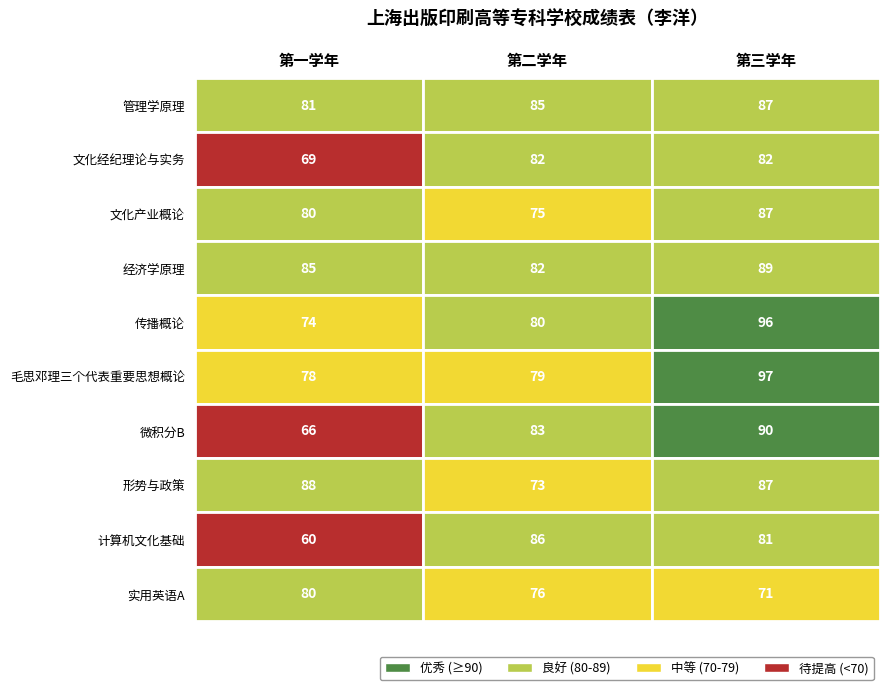

At 第二学年, list the series in order from smallest to largest.

形势与政策, 文化产业概论, 实用英语A, 毛思邓理三个代表重要思想概论, 传播概论, 文化经纪理论与实务, 经济学原理, 微积分B, 管理学原理, 计算机文化基础